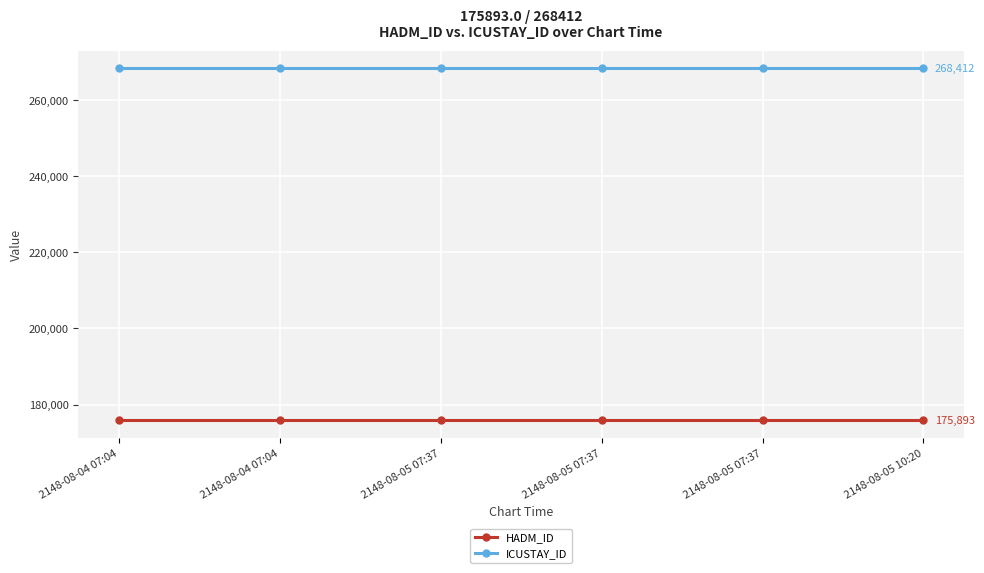

List the labels in order of HADM_ID value, largest first.

2148-08-04 07:04, 2148-08-04 07:04, 2148-08-05 07:37, 2148-08-05 07:37, 2148-08-05 07:37, 2148-08-05 10:20